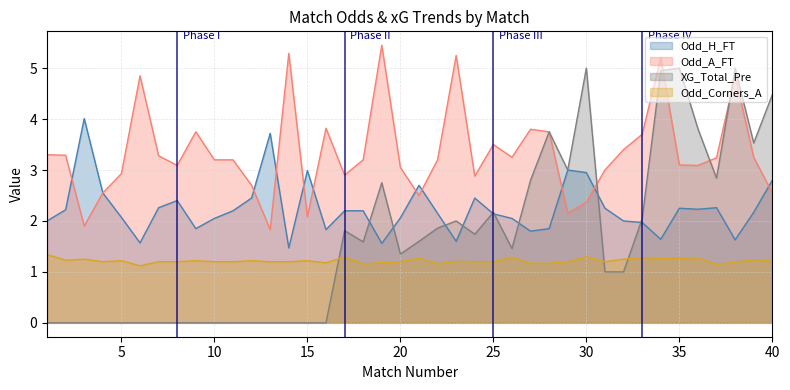

Reading left to right, what are all the values shown in this chart?

XG_Total_Pre: 1=0.0	2=0.0	3=0.0	4=0.0	5=0.0	6=0.0	7=0.0	8=0.0	9=0.0	10=0.0	11=0.0	12=0.0	13=0.0	14=0.0	15=0.0	16=0.0	17=1.8	18=1.6	19=2.8	20=1.4	21=1.6	22=1.9	23=2.0	24=1.7	25=2.2	26=1.5	27=2.8	28=3.8	29=3.0	30=5.0	31=1.0	32=1.0	33=2.0	34=5.0	35=5.0	36=3.8	37=2.8	38=5.0	39=3.5	40=4.5
Odd_H_FT: 1=2.0	2=2.2	3=4.0	4=2.5	5=2.1	6=1.6	7=2.3	8=2.4	9=1.9	10=2.0	11=2.2	12=2.5	13=3.7	14=1.5	15=3.0	16=1.8	17=2.2	18=2.2	19=1.6	20=2.1	21=2.7	22=2.1	23=1.6	24=2.5	25=2.1	26=2.0	27=1.8	28=1.9	29=3.0	30=3.0	31=2.2	32=2.0	33=2.0	34=1.6	35=2.2	36=2.2	37=2.3	38=1.6	39=2.2	40=2.8
Odd_A_FT: 1=3.3	2=3.3	3=1.9	4=2.5	5=2.9	6=4.8	7=3.3	8=3.1	9=3.8	10=3.2	11=3.2	12=2.7	13=1.8	14=5.3	15=2.1	16=3.8	17=2.9	18=3.2	19=5.5	20=3.0	21=2.5	22=3.2	23=5.2	24=2.9	25=3.5	26=3.2	27=3.8	28=3.8	29=2.1	30=2.4	31=3.0	32=3.4	33=3.7	34=5.2	35=3.1	36=3.1	37=3.2	38=4.8	39=3.2	40=2.5
Odd_Corners_A: 1=1.3	2=1.2	3=1.2	4=1.2	5=1.2	6=1.1	7=1.2	8=1.2	9=1.2	10=1.2	11=1.2	12=1.2	13=1.2	14=1.2	15=1.2	16=1.2	17=1.3	18=1.2	19=1.2	20=1.2	21=1.3	22=1.2	23=1.2	24=1.2	25=1.2	26=1.3	27=1.2	28=1.2	29=1.2	30=1.3	31=1.2	32=1.2	33=1.3	34=1.3	35=1.3	36=1.3	37=1.1	38=1.2	39=1.2	40=1.2